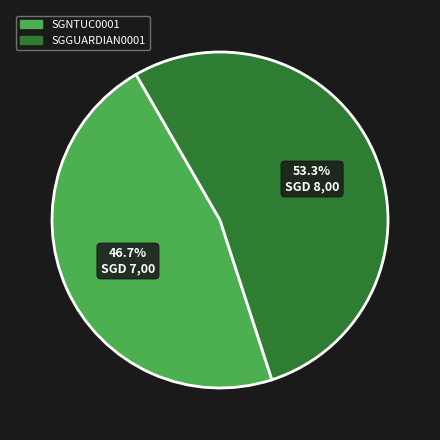

How much of the chart is everything except SGGUARDIAN0001?

46.7%